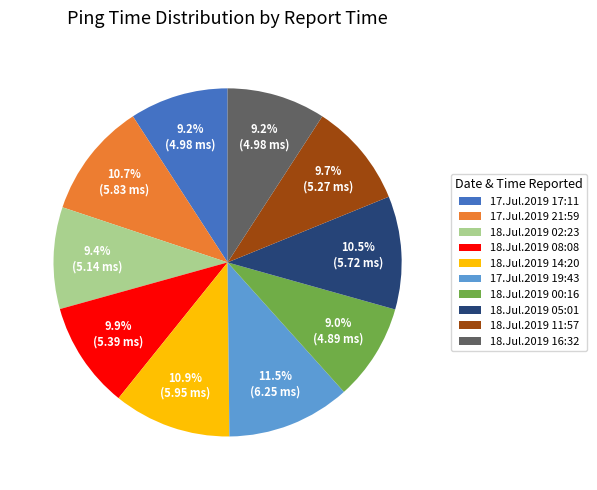

What percentage is the 18.Jul.2019 00:16 slice, to the nearest percent?

9%